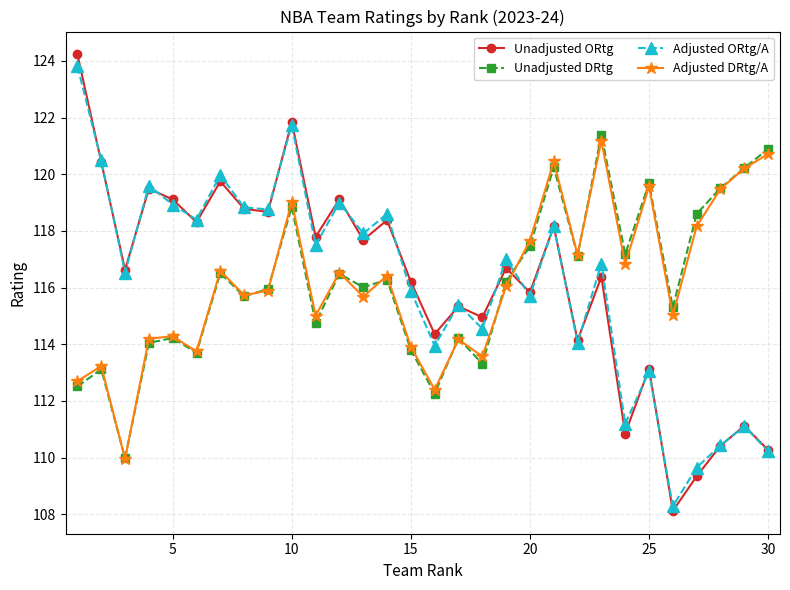

Which series has the widest spread of values?

Unadjusted ORtg